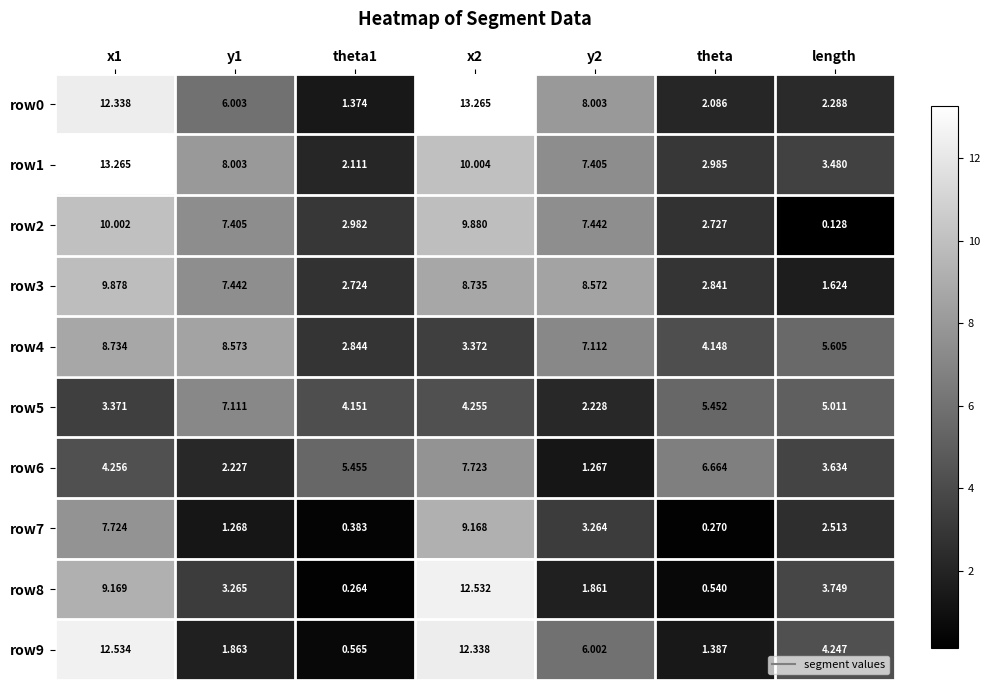

Is the value of row2 at y2 greater than the value of row6 at length?

Yes